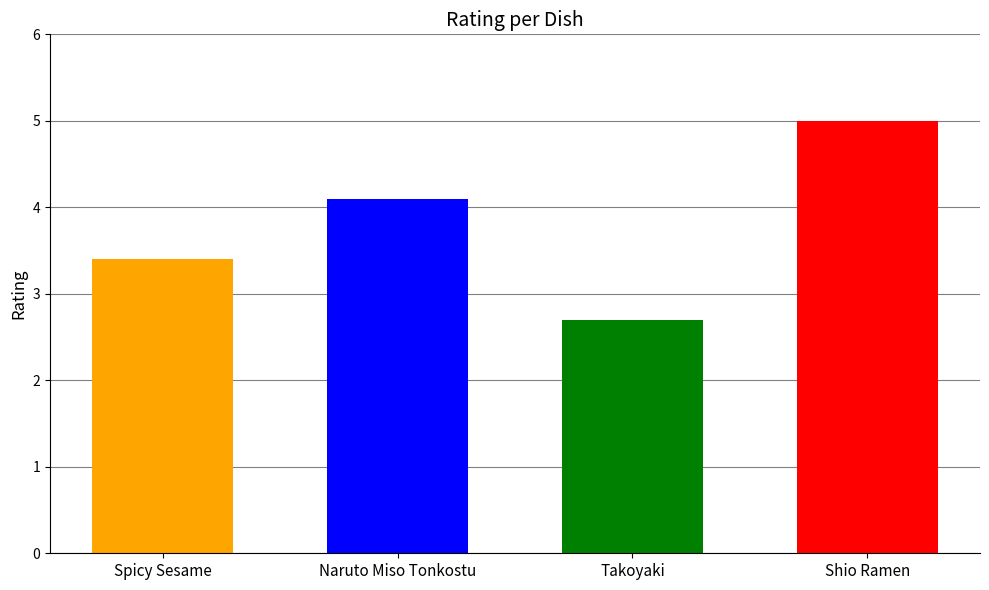

Reading right to left, what are all the values shown in this chart?

Shio Ramen=5.0	Takoyaki=2.7	Naruto Miso Tonkostu=4.1	Spicy Sesame=3.4